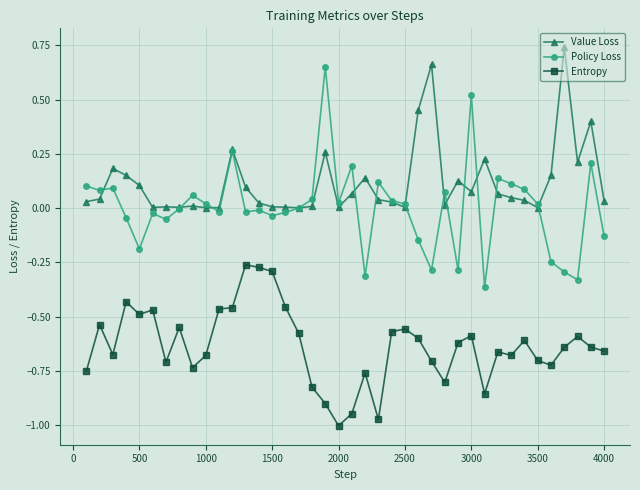

Which series has the widest spread of values?

Policy Loss